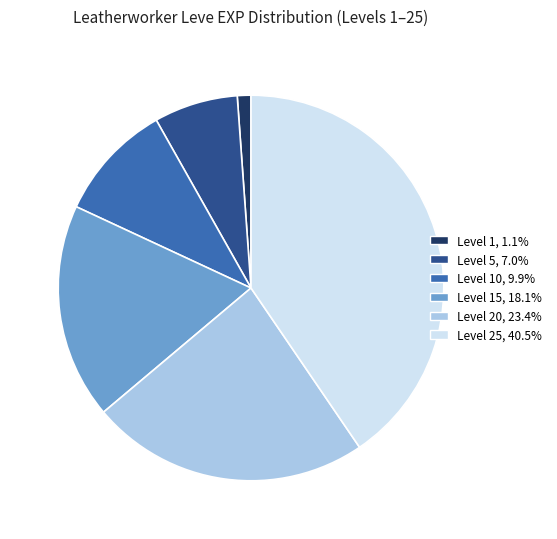

Does any single category account for the majority?

No